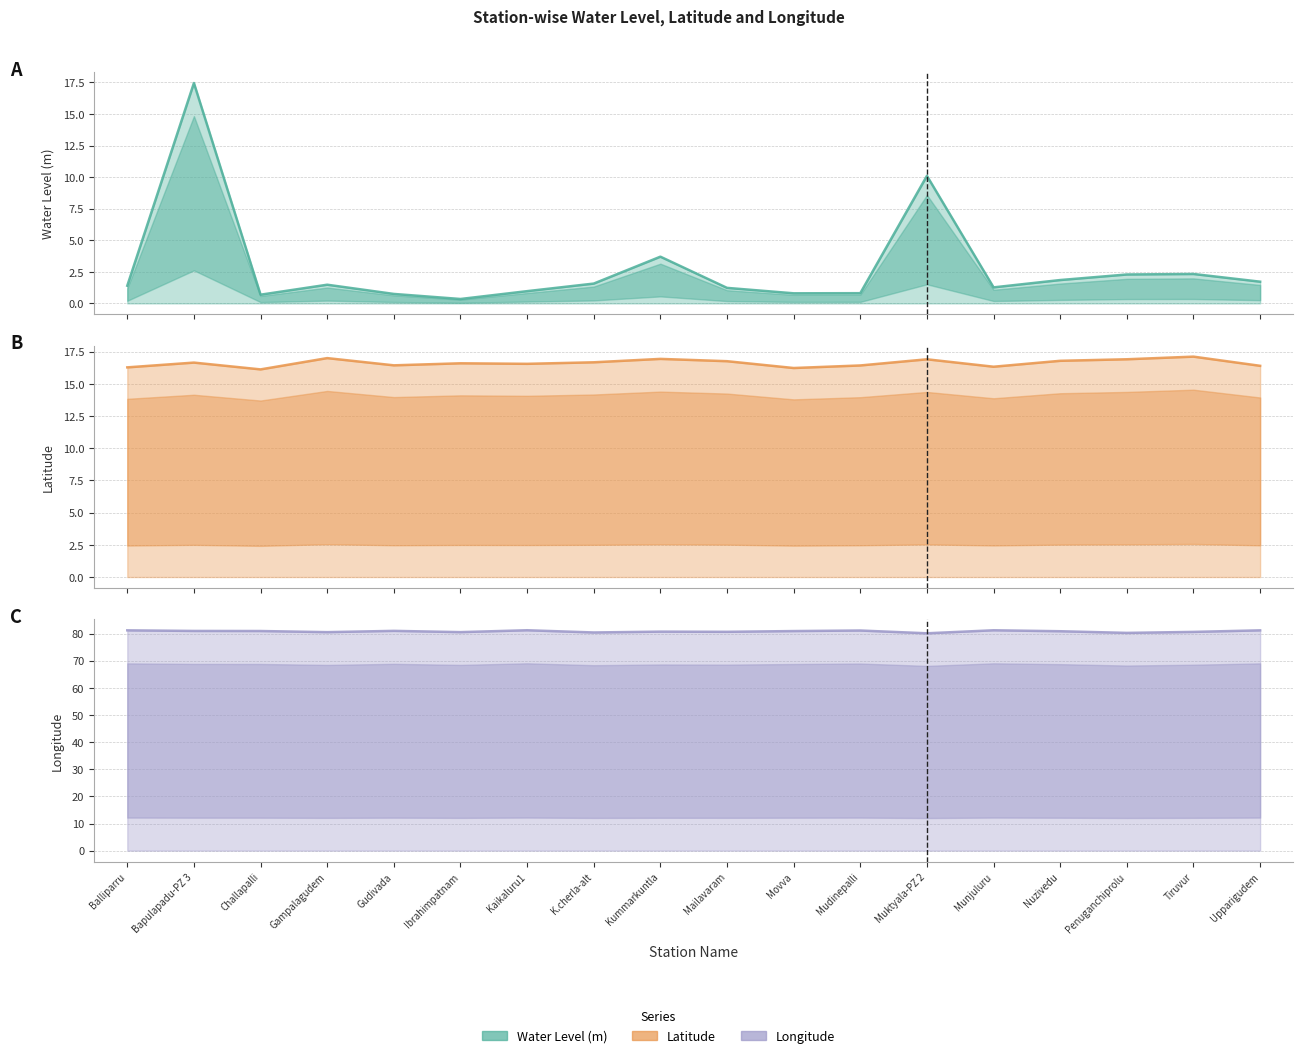

How many values in the water_level (in m) series exceed 1?

12